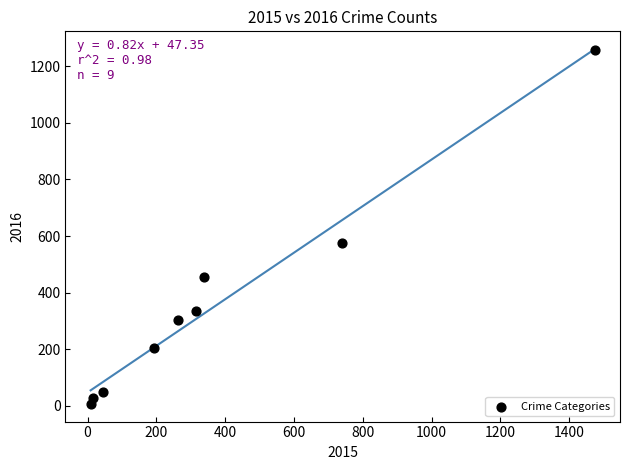

What Y value in the scatter plot is closest to 633?

576